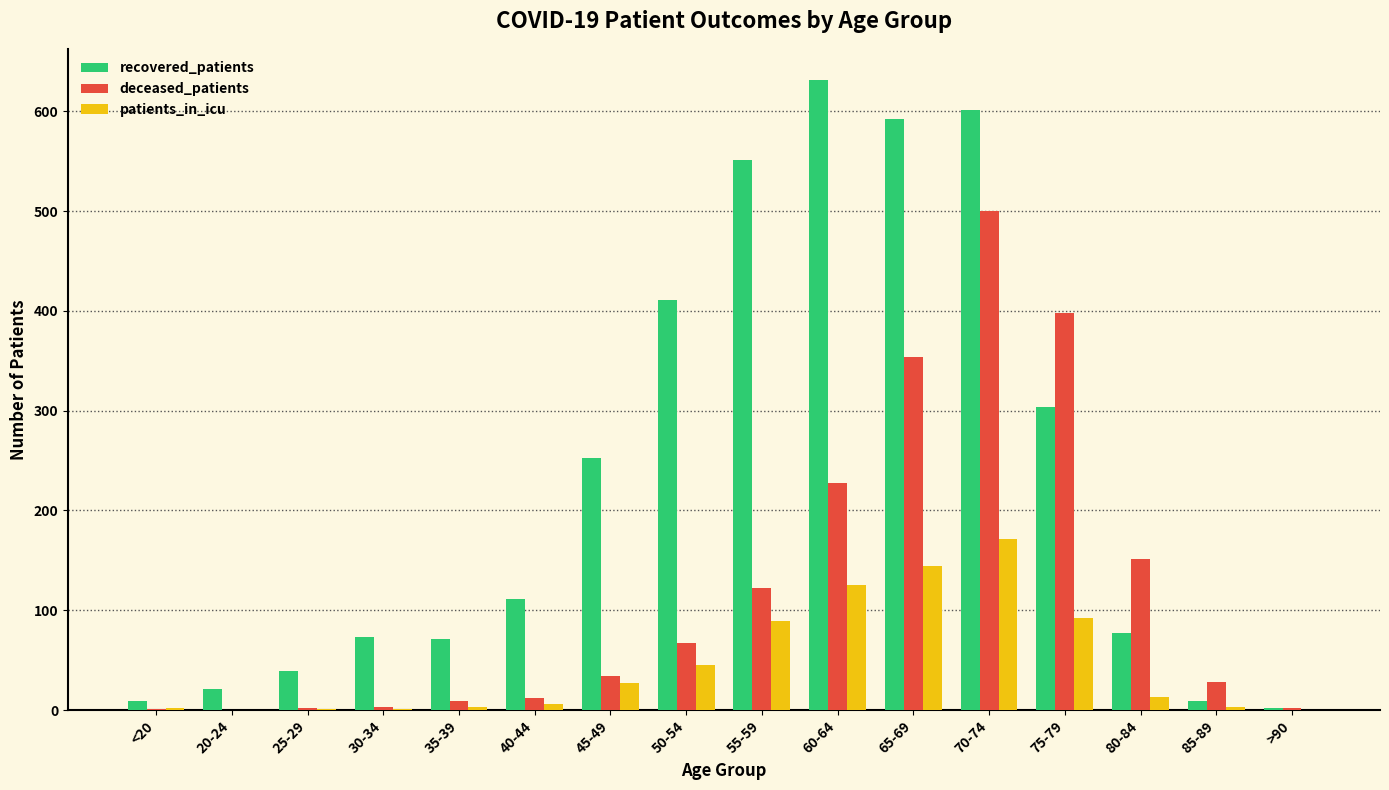

How many series are shown in this chart?

3